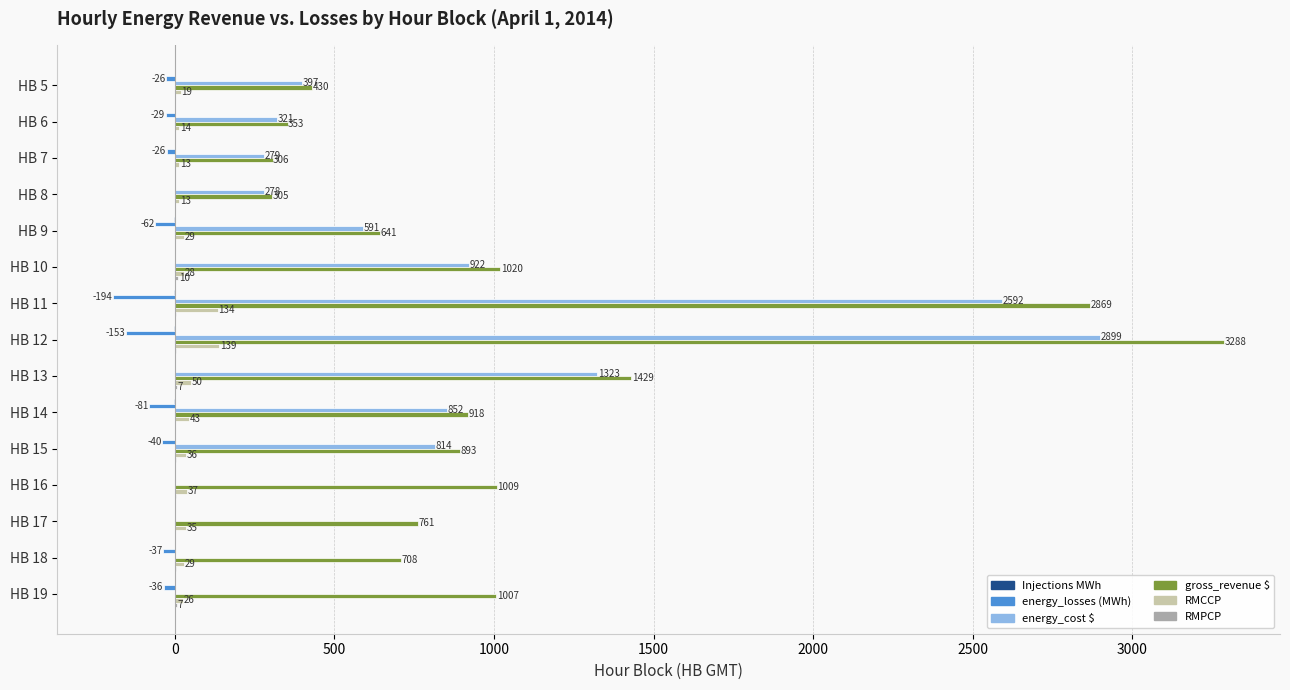

At which category is the sum across all series the highest?

HB 12